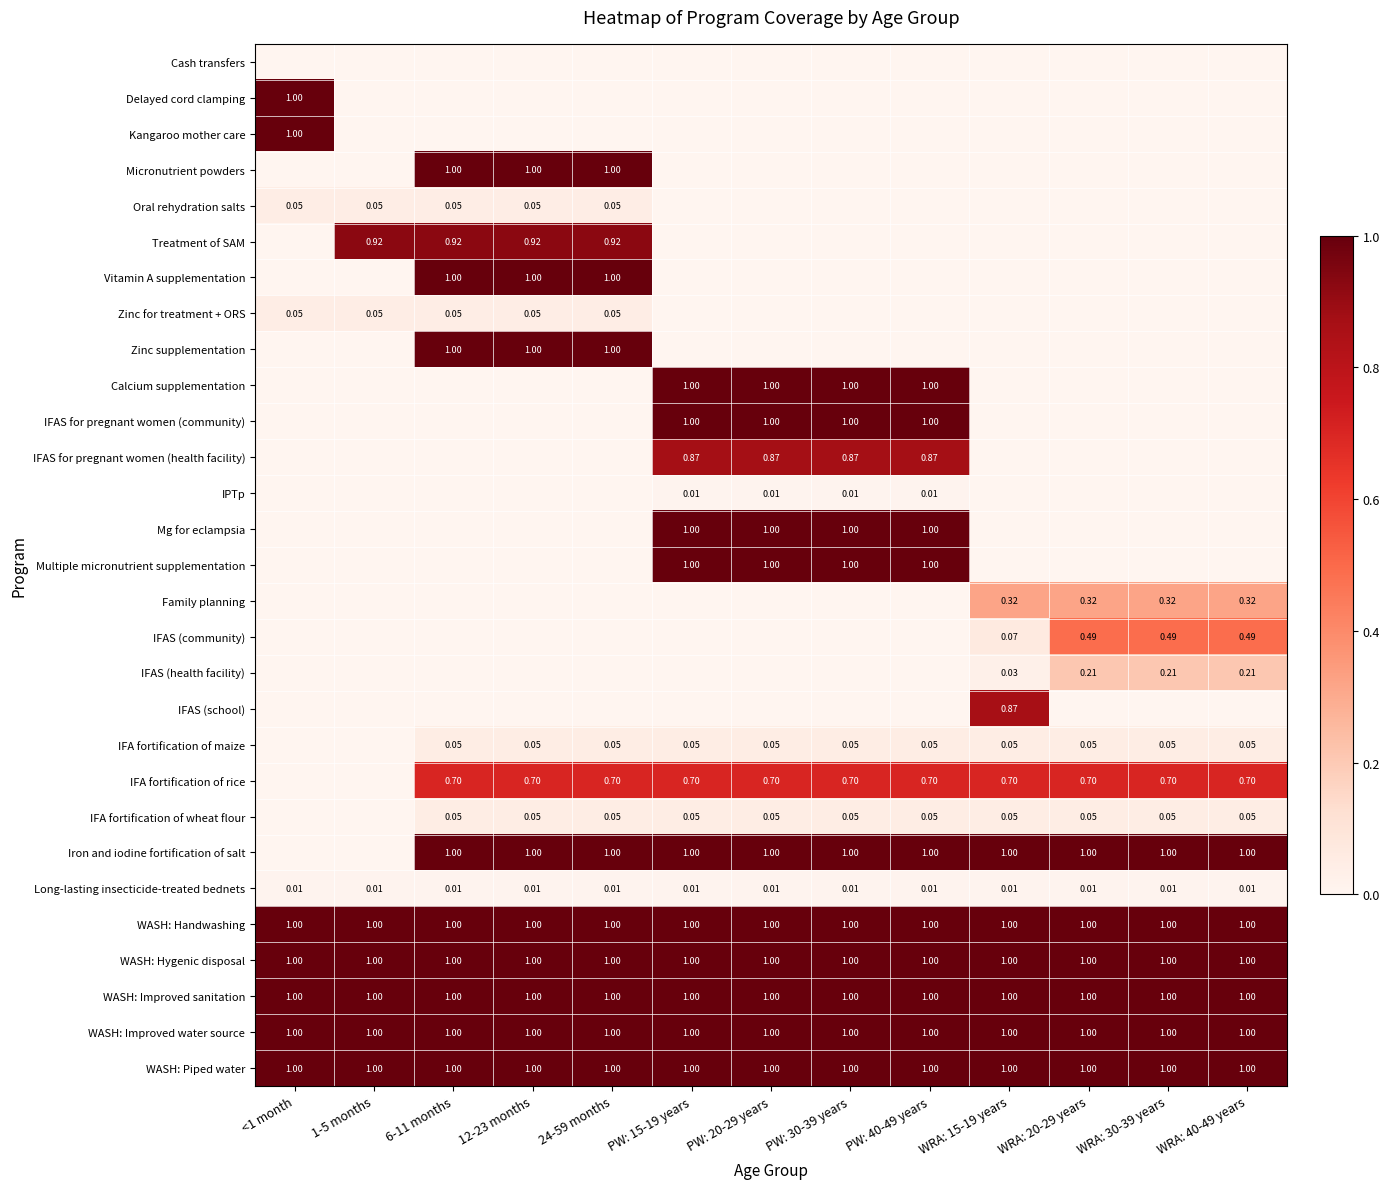

Is the value of Vitamin A supplementation at 24-59 months greater than the value of Long-lasting insecticide-treated bednets at PW: 15-19 years?

Yes